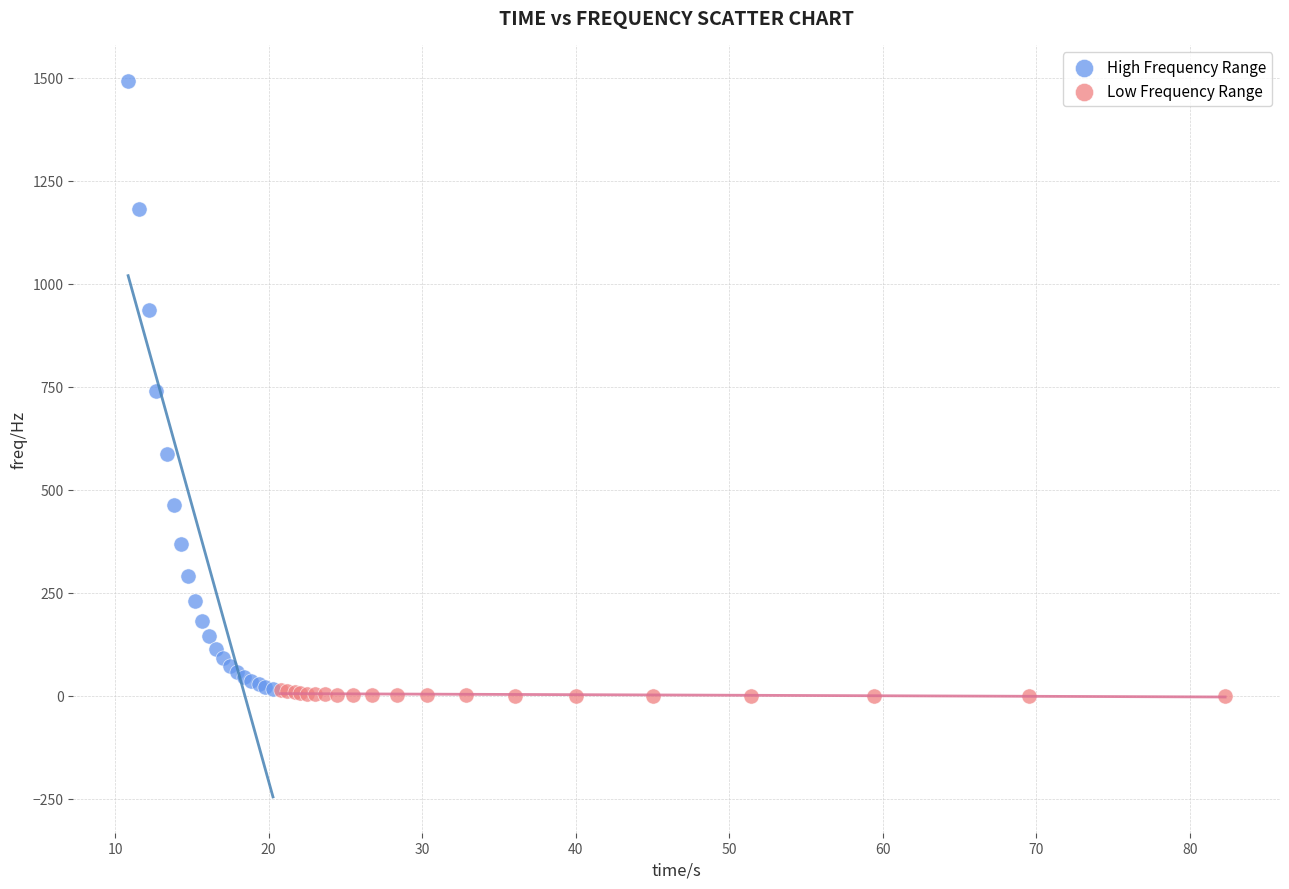

What are all the series names shown in the legend?

High Frequency Range, Low Frequency Range